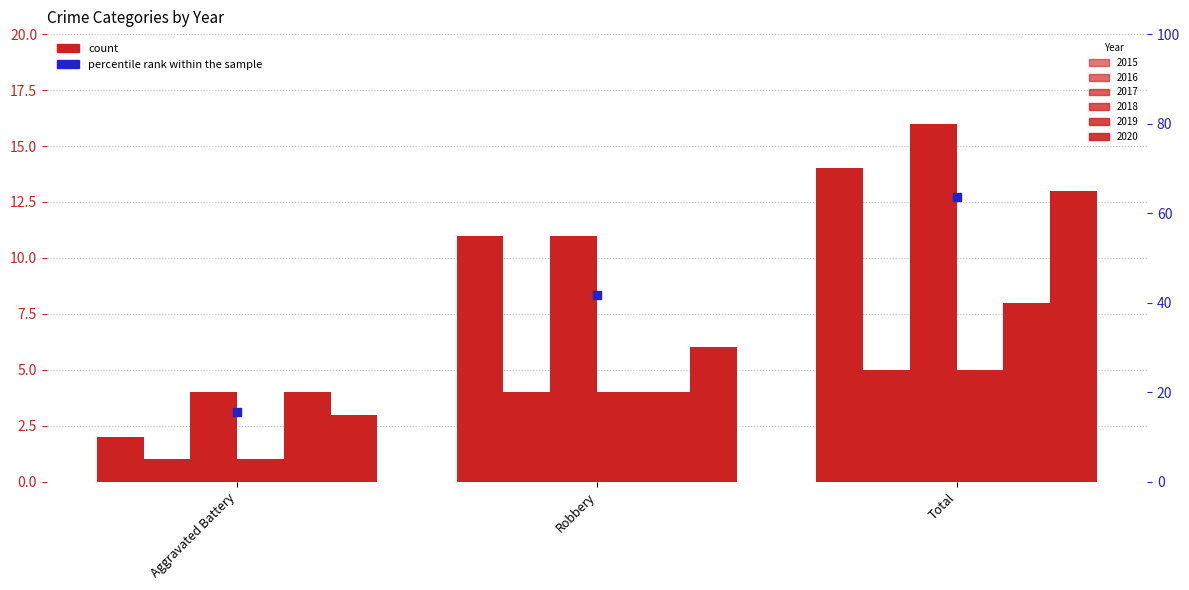

What is the total value across all series at Robbery?

40